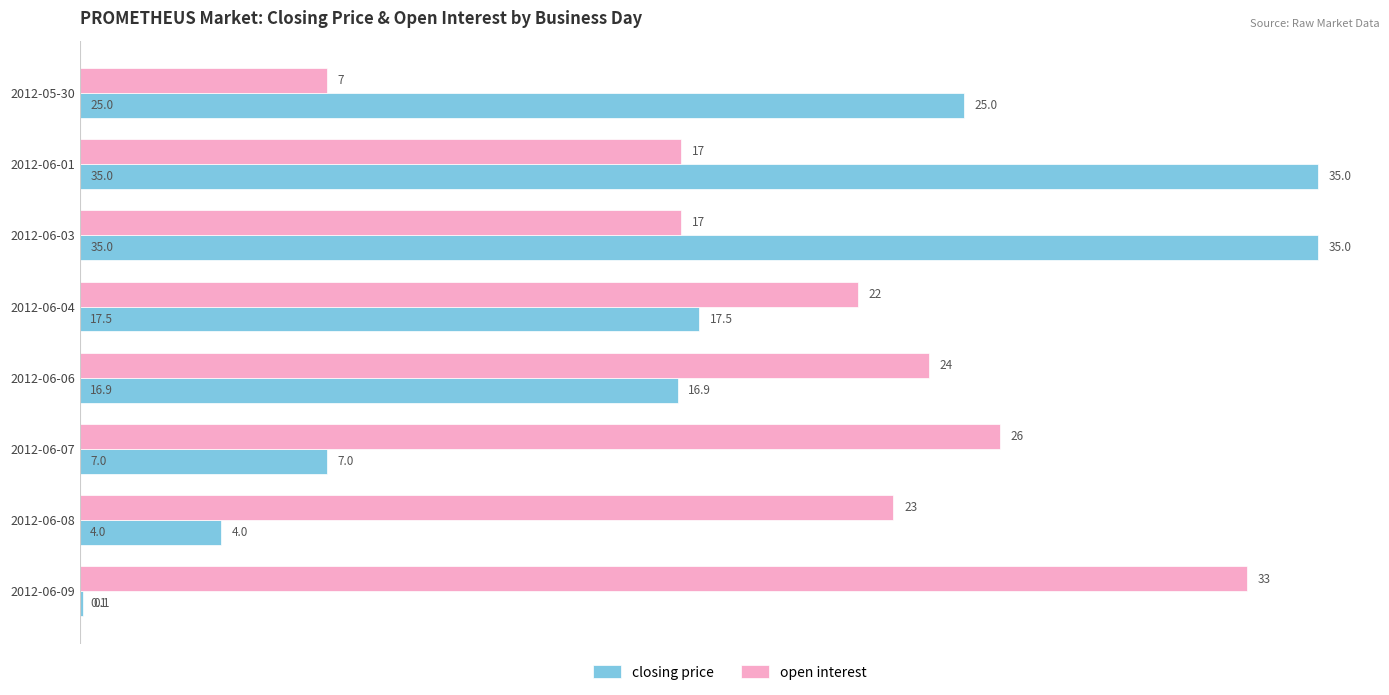

What is the maximum value shown in the chart?

35.0